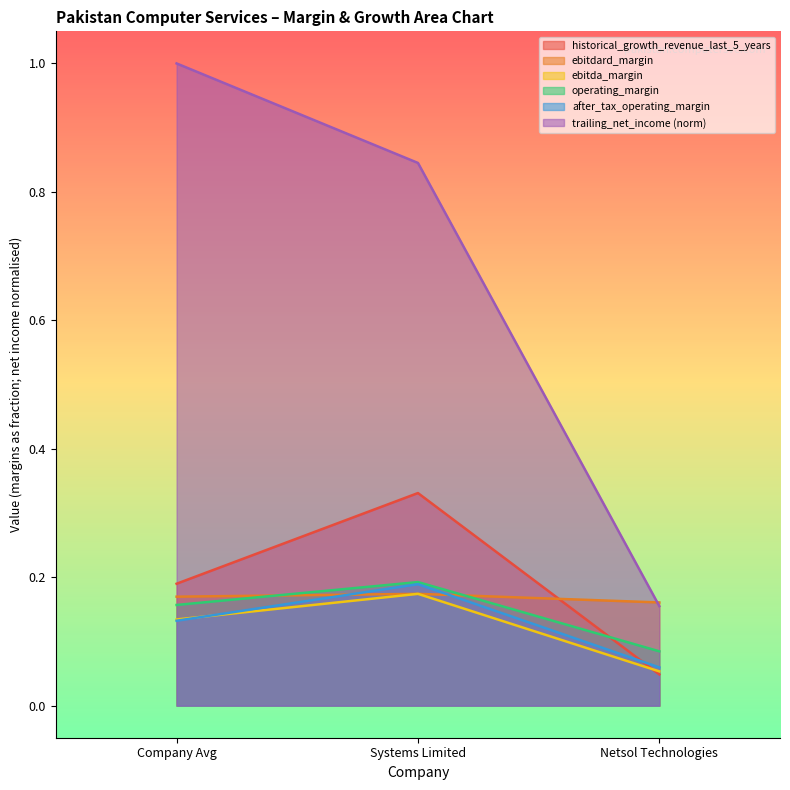

What are all the series names shown in the legend?

historical_growth_revenue_last_5_years, ebitdard_margin, ebitda_margin, operating_margin, after_tax_operating_margin, trailing_net_income (norm)